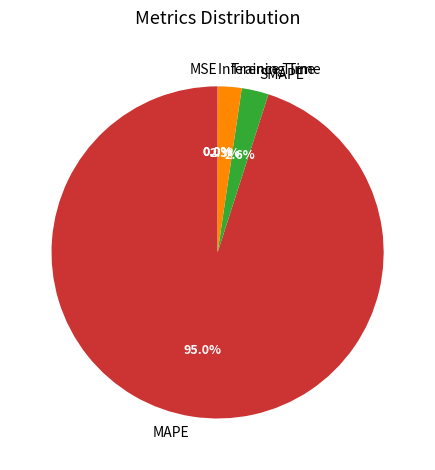

Does any single category account for the majority?

Yes